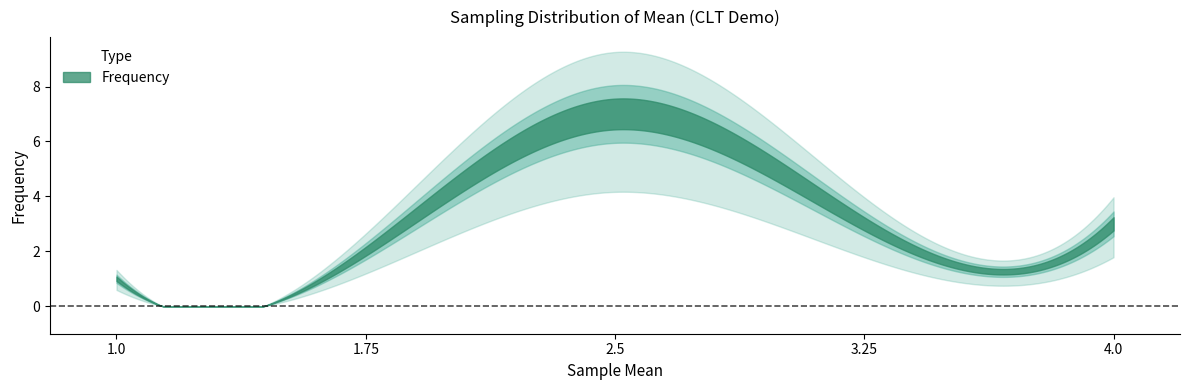

What is the label of the 5th point from the left?

4.0